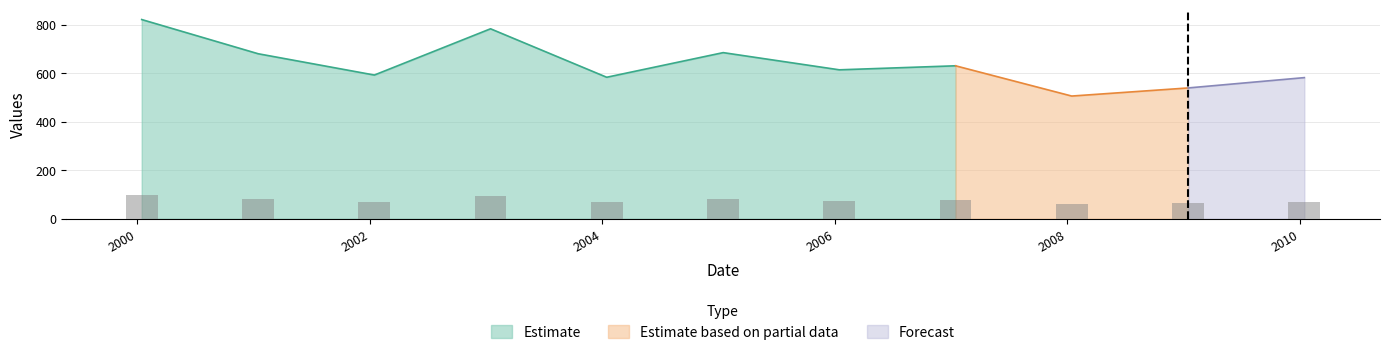

What is the minimum value shown in the chart?

60.8